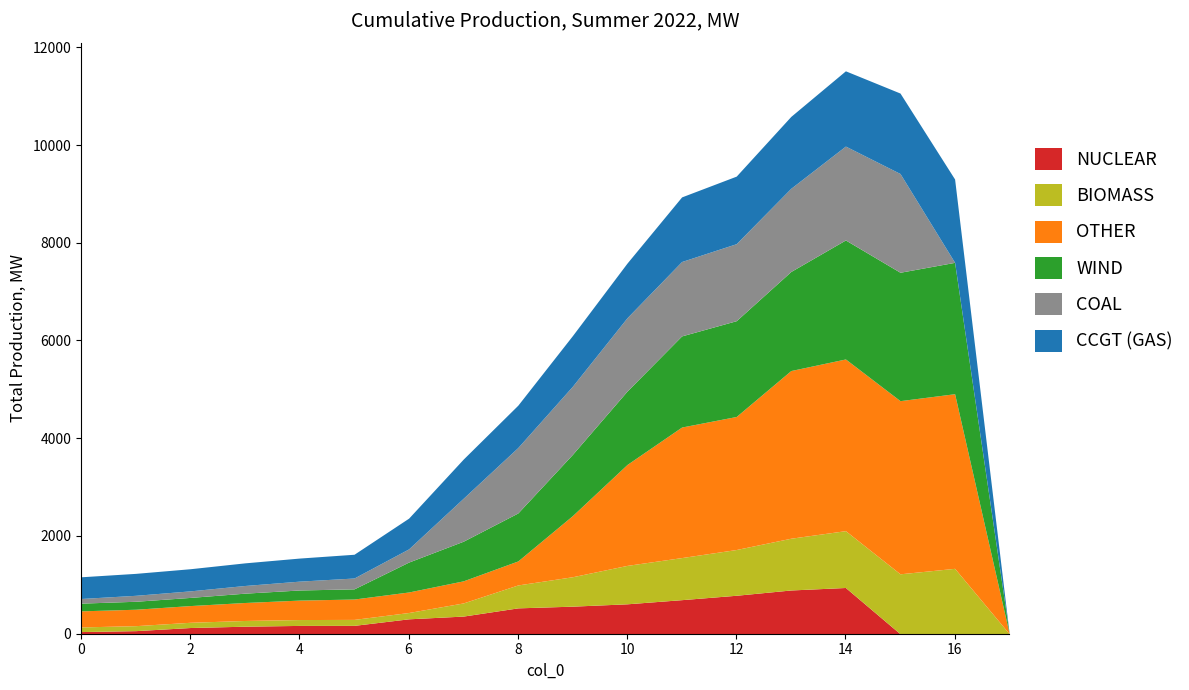

Reading left to right, list all the values displayed in this chart.

col_2: 44	63	127	154	170	171	305	361	529	564	612	697	787	895	946	0	0	0
col_4: 95	102	107	117	120	122	129	269	469	602	786	861	936	1059	1163	1226	1338	0
col_5: 329	336	342	368	398	417	420	452	491	1251	2065	2671	2722	3431	3513	3543	3573	0
col_6: 158	163	167	191	207	208	612	811	982	1253	1502	1865	1960	2027	2435	2627	2688	0
col_7: 95	122	134	157	181	222	270	879	1339	1394	1501	1522	1576	1702	1921	2021	0	0
col_15: 444	449	453	463	472	486	629	801	866	1036	1118	1322	1382	1471	1540	1646	1705	0